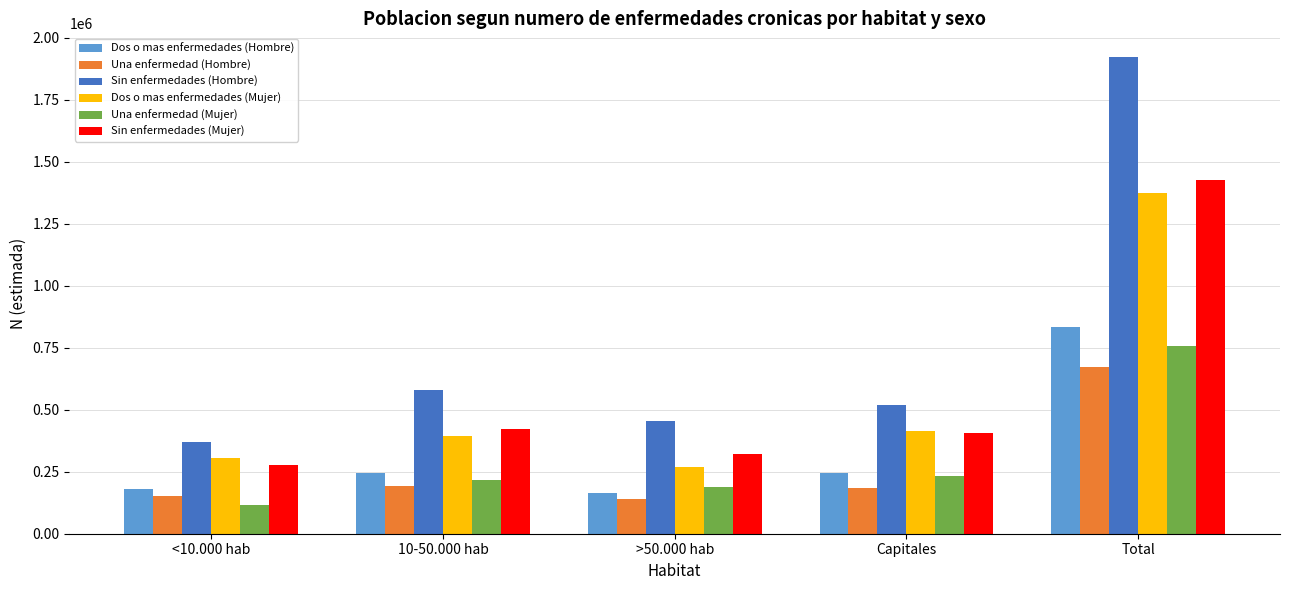

How many distinct data groups are displayed?

6